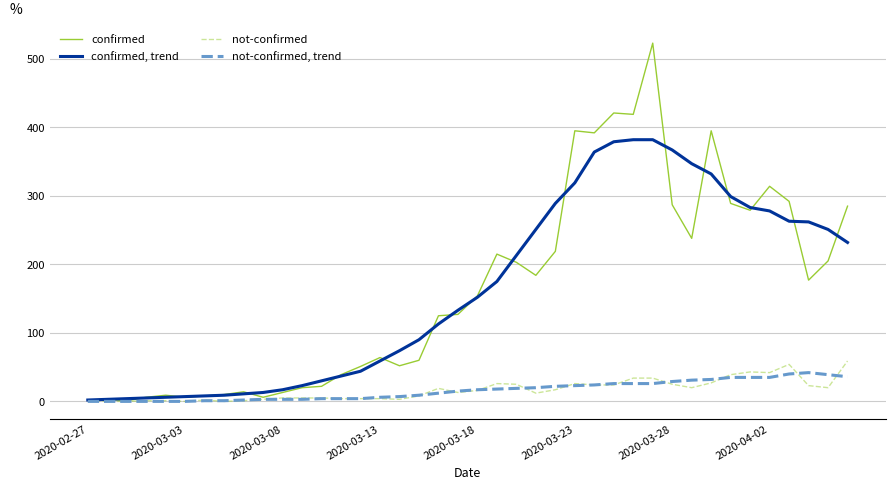

Which series has the widest spread of values?

confirmed